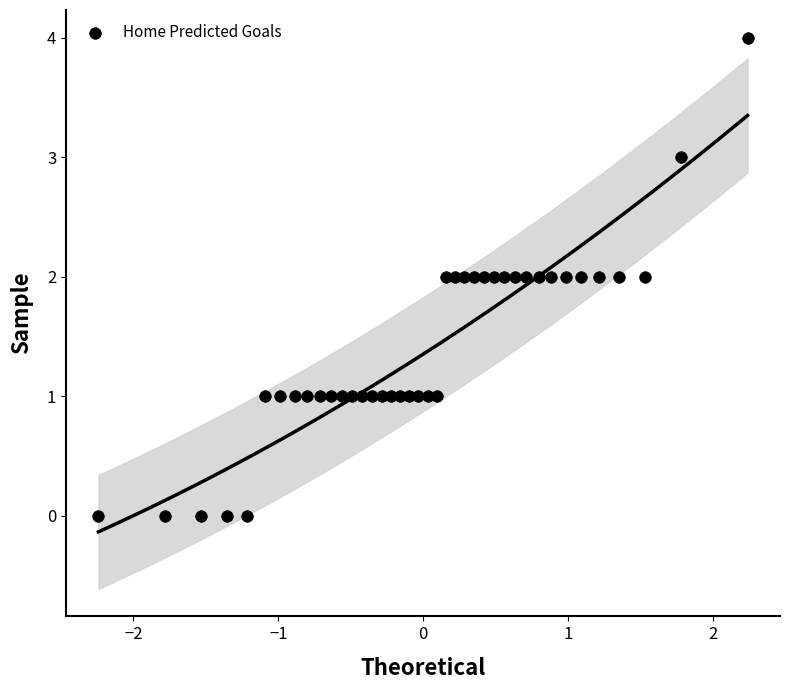

What is the range of Y values (max minus min)?

4